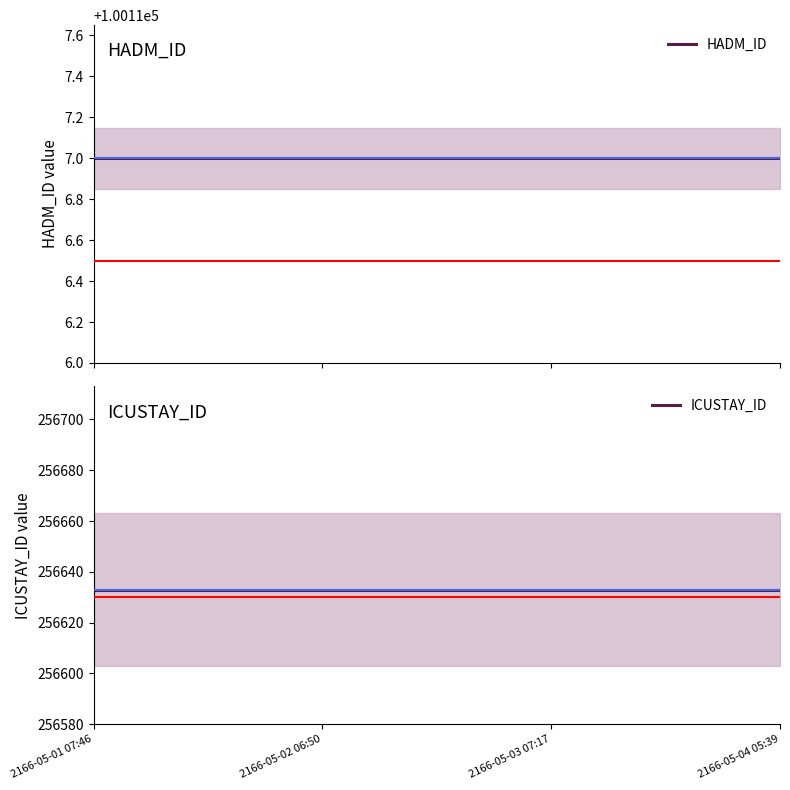

At how many categories does at least one series exceed 128125?

4